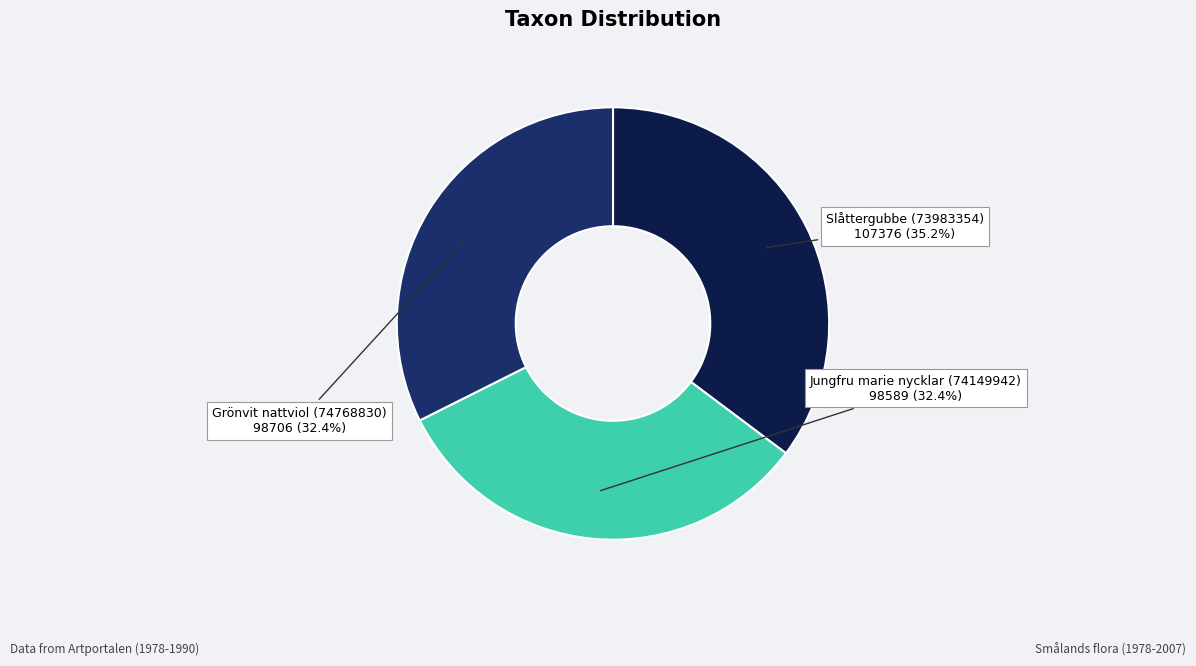

Which slice is the largest?

Slåttergubbe (73983354)